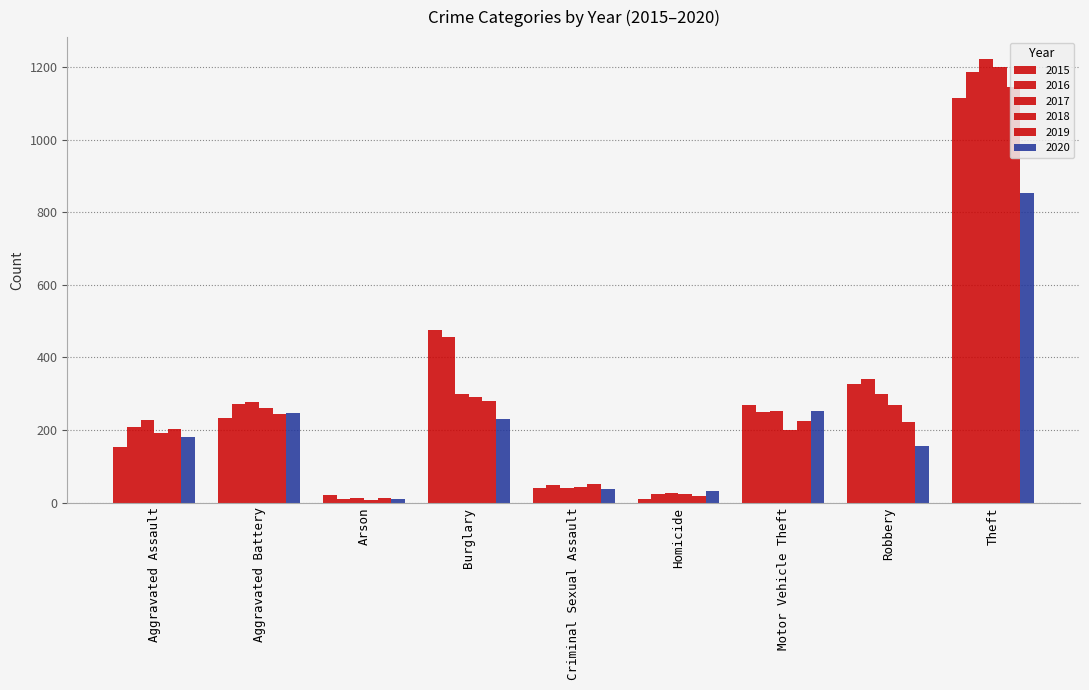

Which series has the widest spread of values?

2017